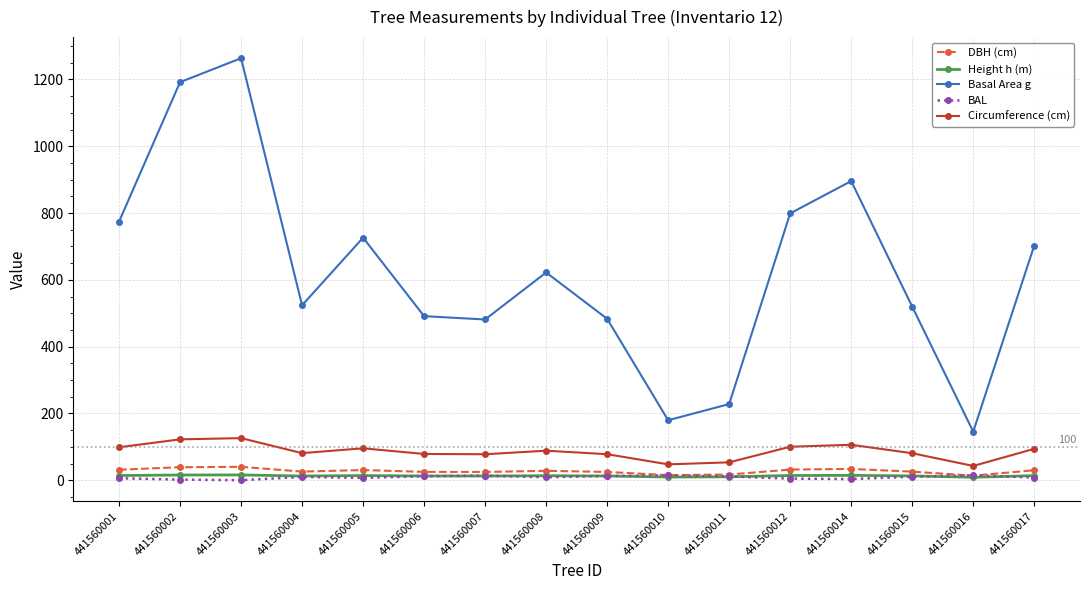

Is it true that Basal Area g equals 727.5 at 441560009?

False